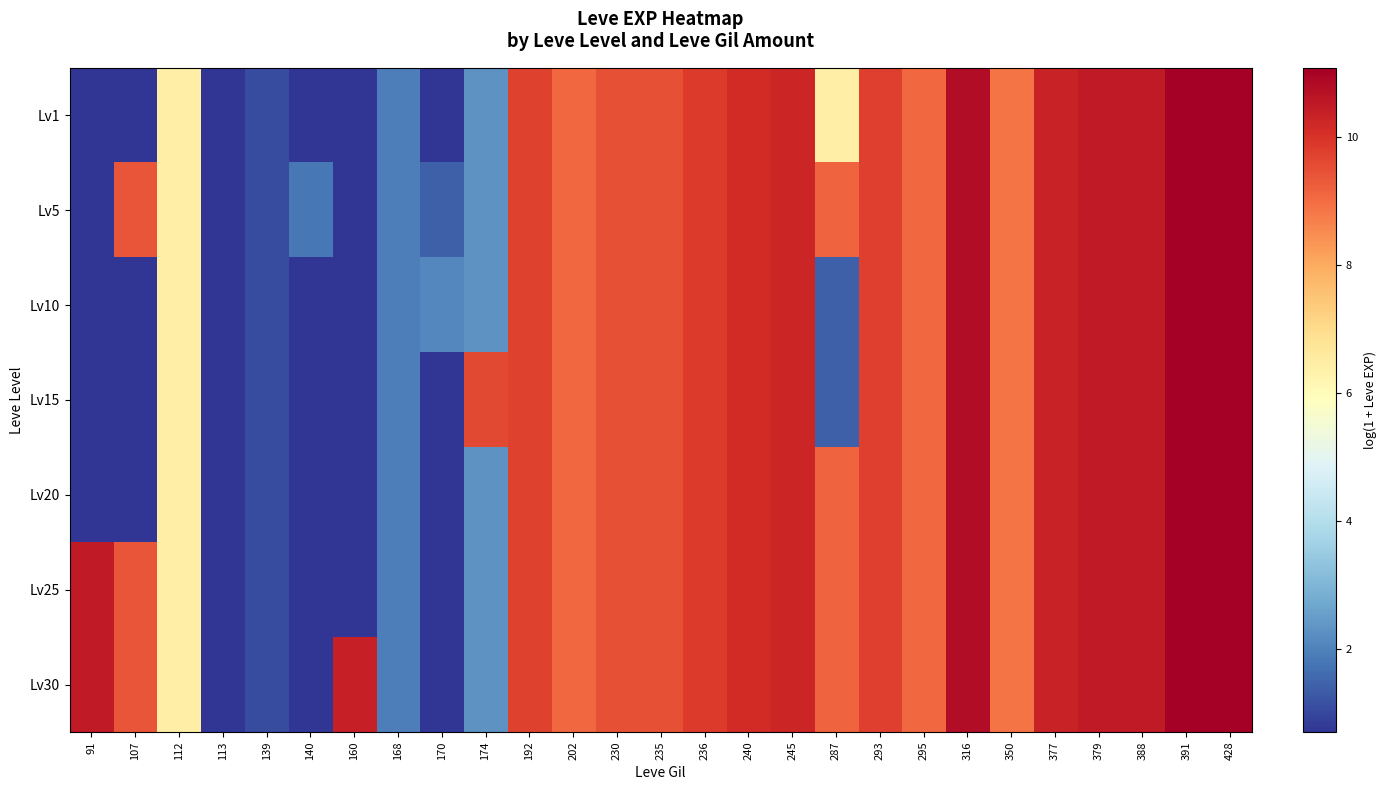

At which category is the sum across all series the highest?

391